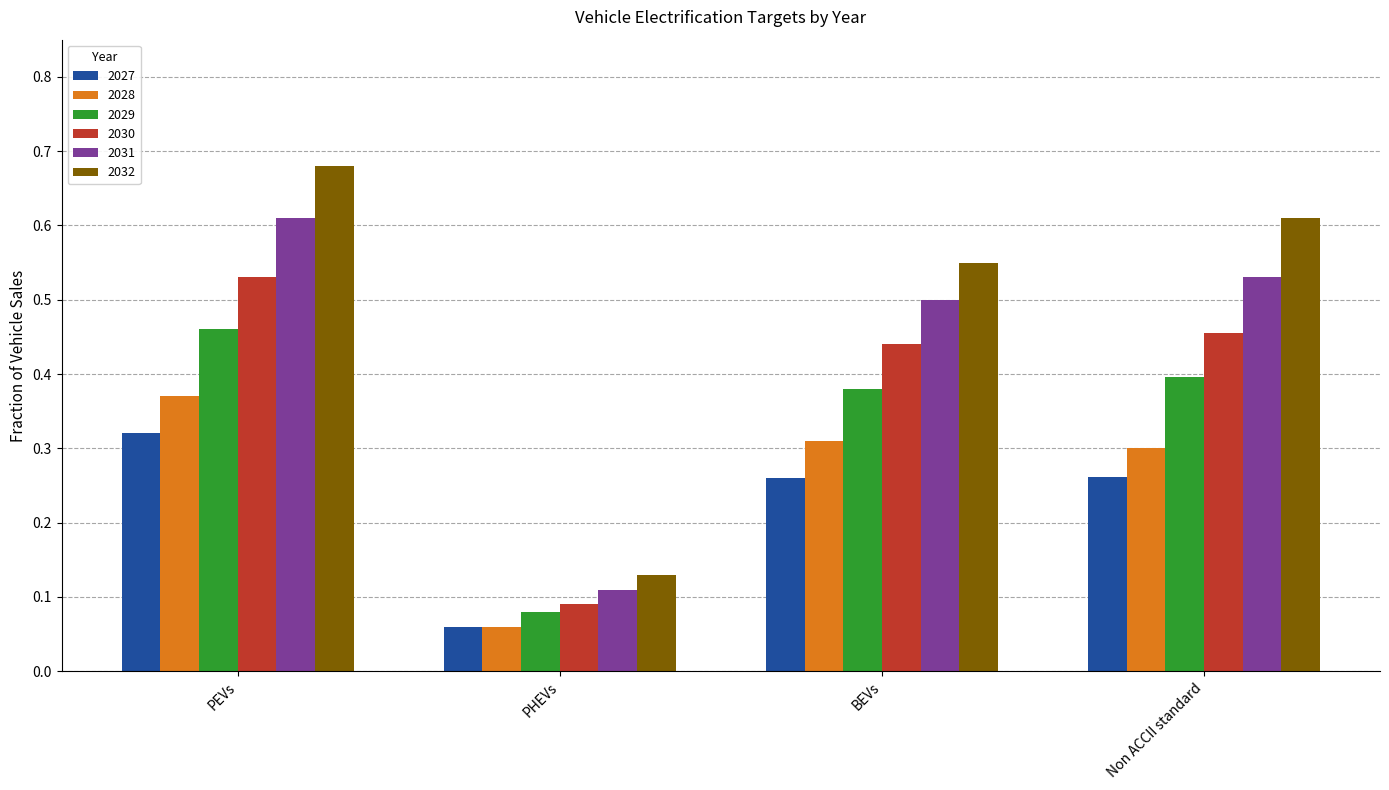

Where is 2032 nearest to the value 0?

PHEVs